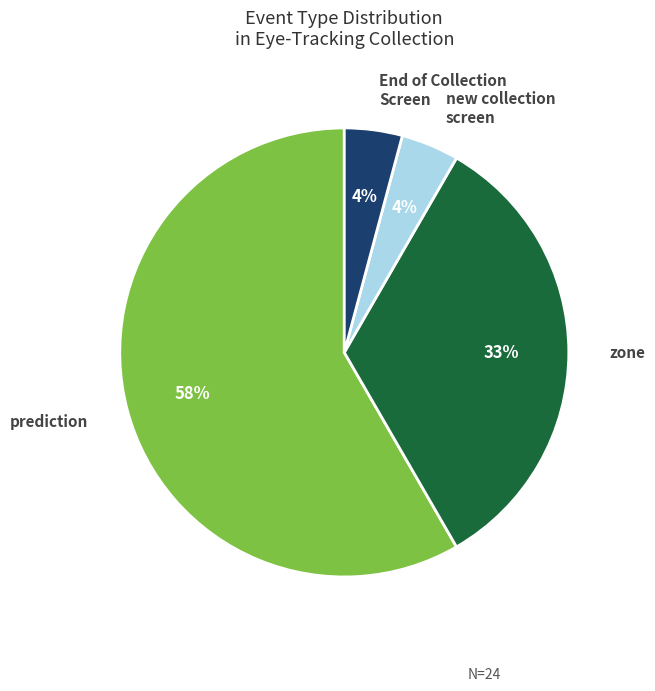

The prediction slice represents 58% of the pie. True or false?

True